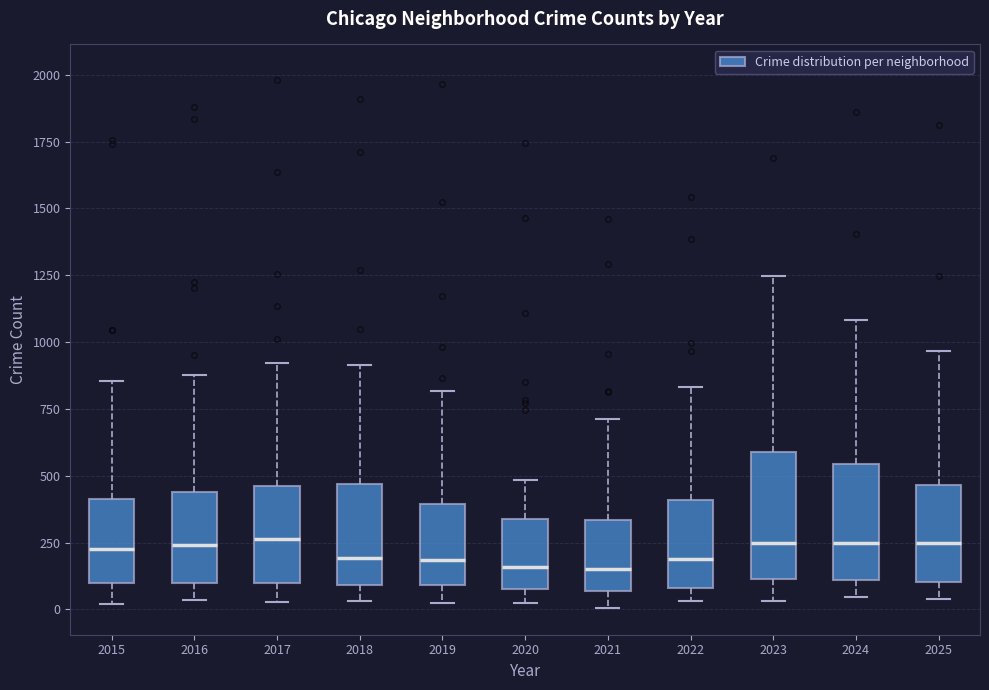

Reading left to right, transcribe this box plot: for each box, give where its median line is, the range the box spans, and where its two whiskers end, as read against the y-axis. The values are not printed on the chart, so give them approximately, as read against the axis.

2015: median 250, box 100 to 400, whiskers 0 to 850
2016: median 250, box 100 to 450, whiskers 50 to 900
2017: median 250, box 100 to 450, whiskers 50 to 900
2018: median 200, box 100 to 450, whiskers 50 to 900
2019: median 200, box 100 to 400, whiskers 50 to 800
2020: median 150, box 100 to 350, whiskers 50 to 500
2021: median 150, box 50 to 350, whiskers 0 to 700
2022: median 200, box 100 to 400, whiskers 50 to 850
2023: median 250, box 100 to 600, whiskers 50 to 1250
2024: median 250, box 100 to 550, whiskers 50 to 1100
2025: median 250, box 100 to 450, whiskers 50 to 950